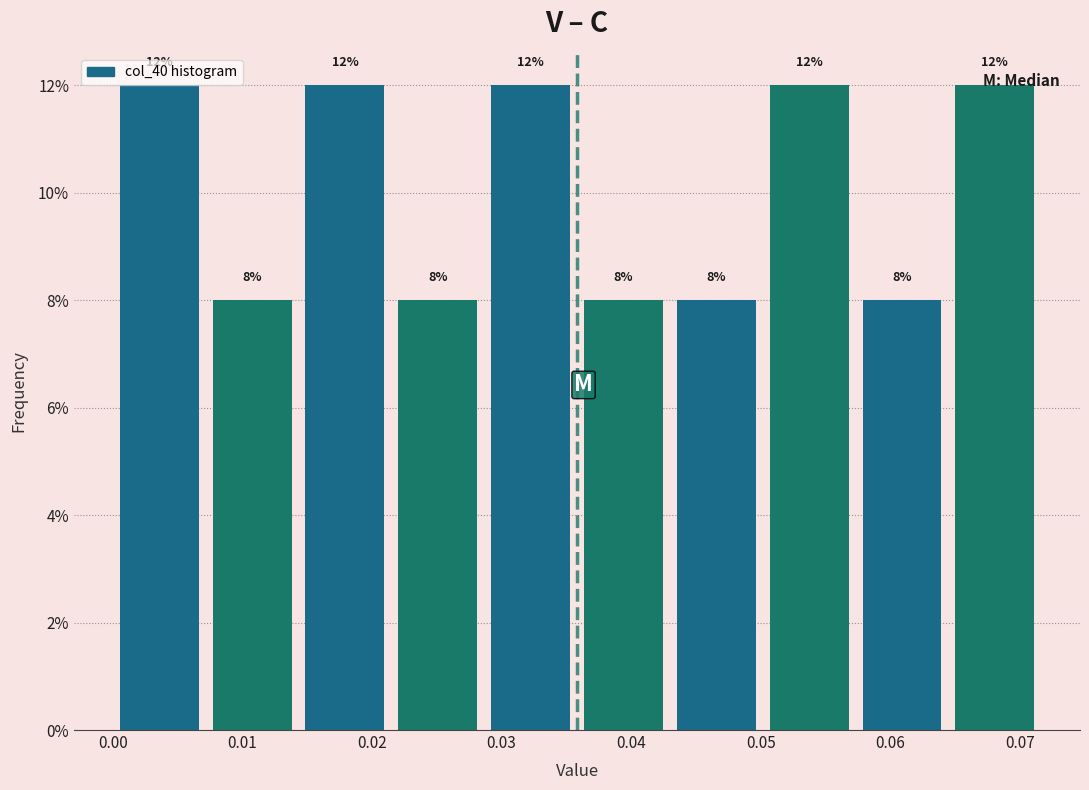

What is the height of the bar covering 0.057 to 0.064 on the x-axis? The bar edges are not printed on the chart, so give them approximately, as read against the axis.

8